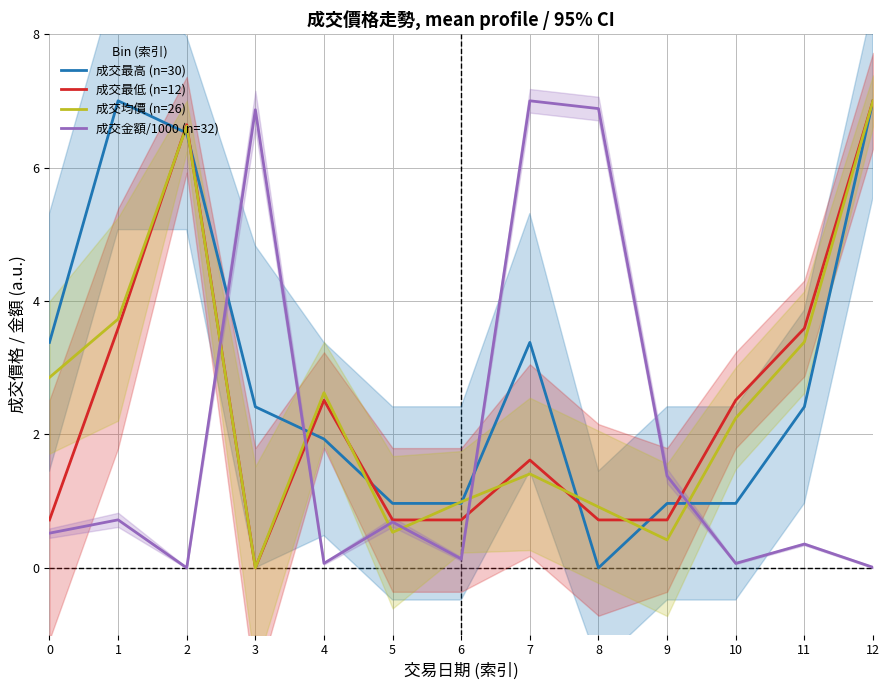

Reading left to right, list all the values displayed in this chart.

成交最高 (n=30): 3.4	7.0	6.5	2.4	1.9	1.0	1.0	3.4	0.0	1.0	1.0	2.4	7.0
成交最低 (n=12): 0.7	3.6	6.6	0.0	2.5	0.7	0.7	1.6	0.7	0.7	2.5	3.6	7.0
成交均價 (n=26): 2.9	3.7	6.6	0.0	2.6	0.5	1.0	1.4	0.9	0.4	2.2	3.4	7.0
成交金額/1000 (n=32): 0.5	0.7	0.0	6.9	0.1	0.7	0.1	7.0	6.9	1.4	0.1	0.4	0.0